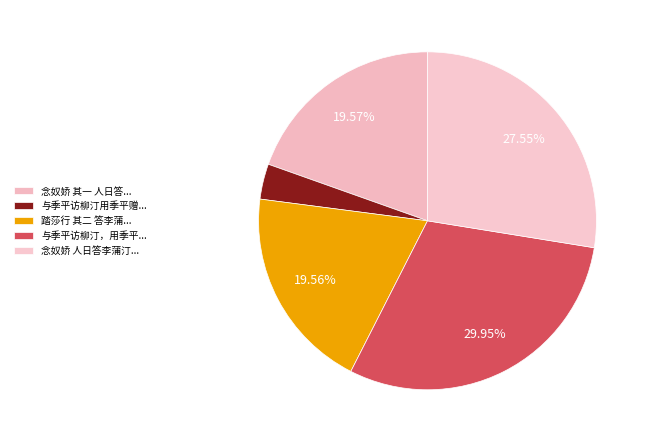

How many segments does this pie chart have?

5